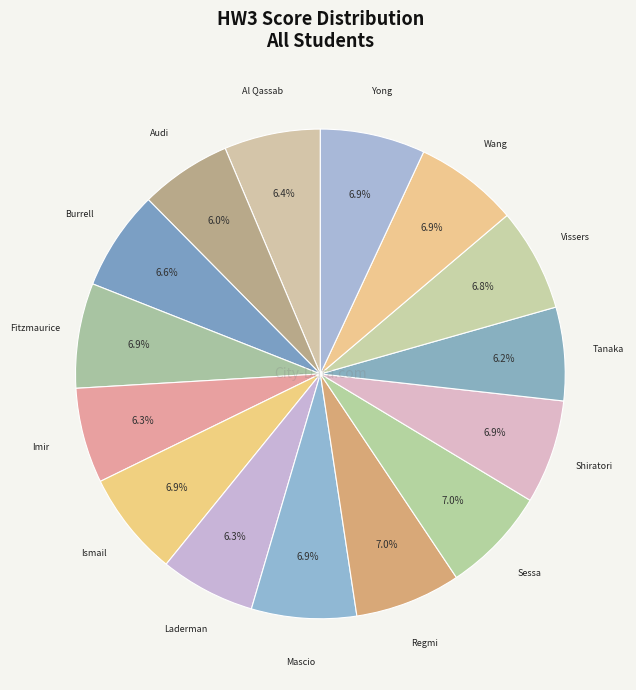

Which category has the biggest portion of the pie?

Regmi, Shaili